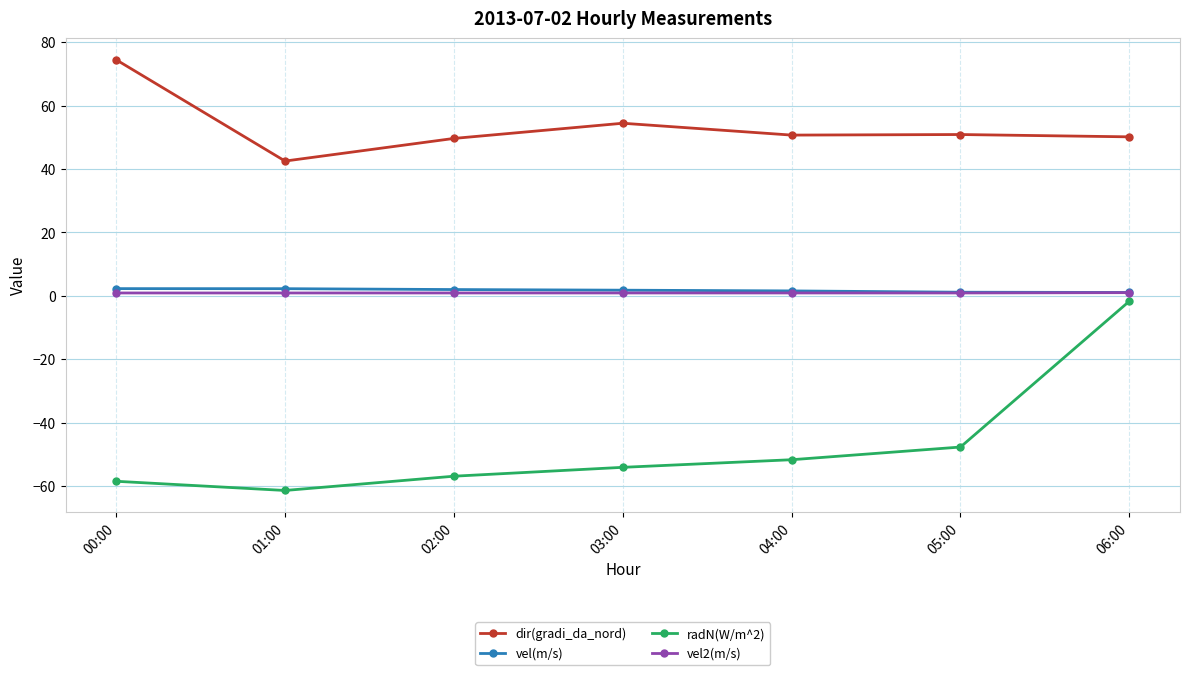

How many lines are shown in the chart?

4